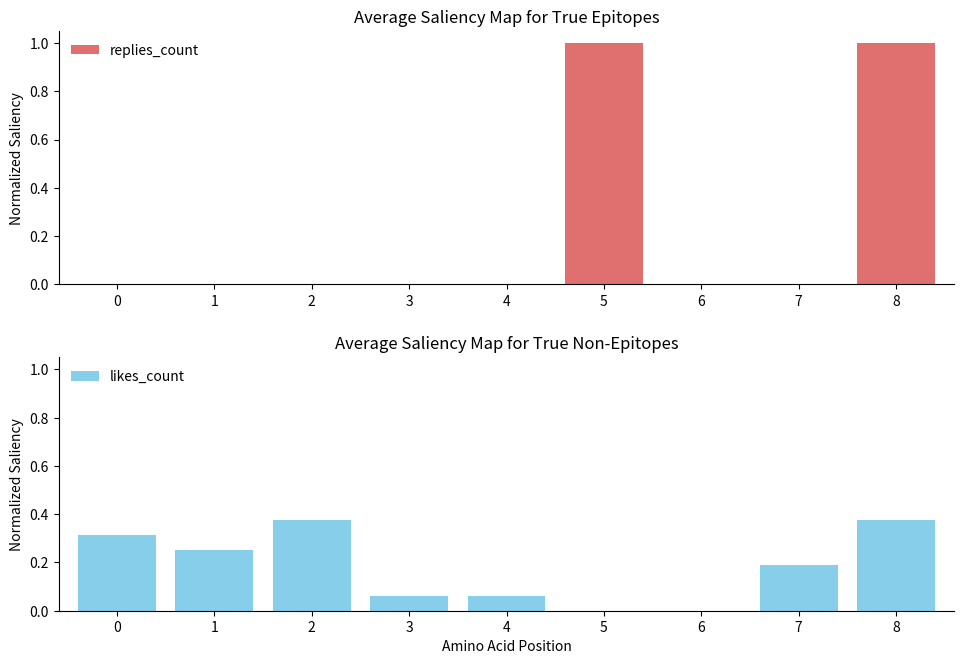

At how many categories does at least one series exceed 0?

8